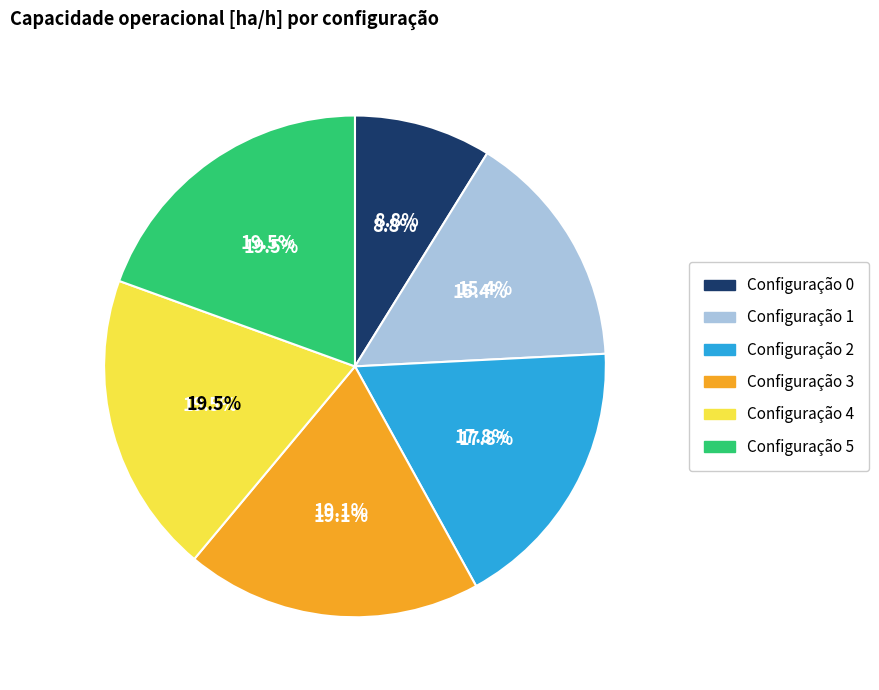

True or false: 1 accounts for 6% of the total.

False